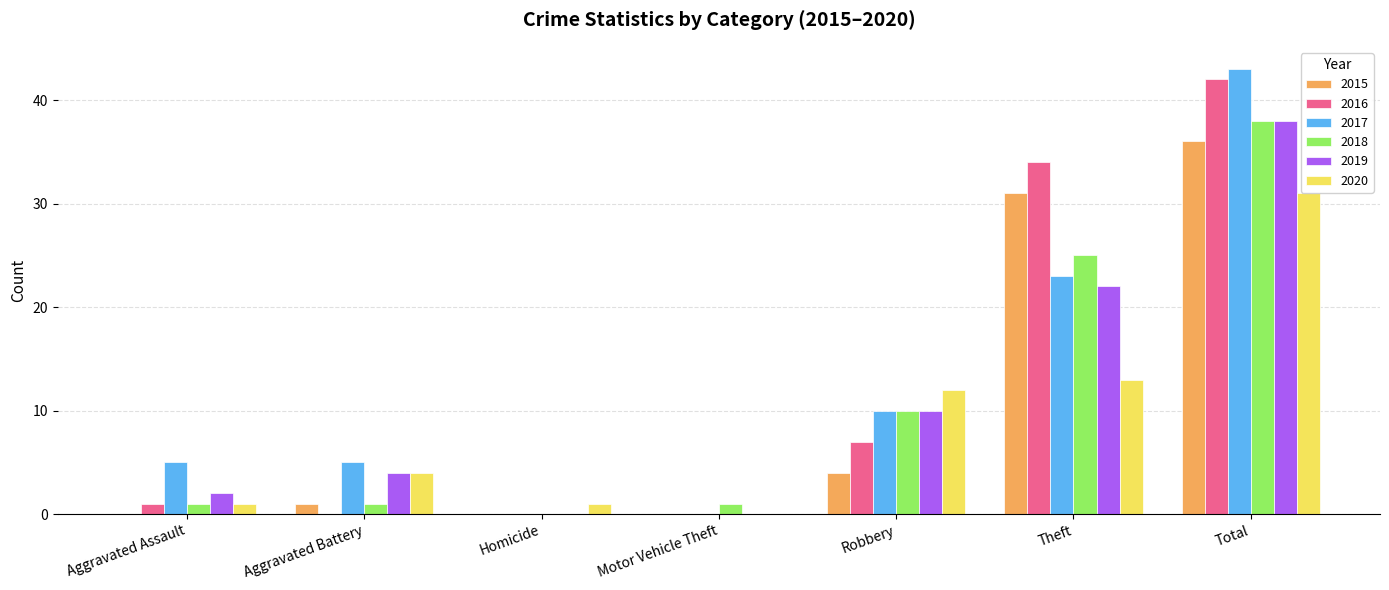

The value of 2016 at Aggravated Battery is 0. True or false?

True